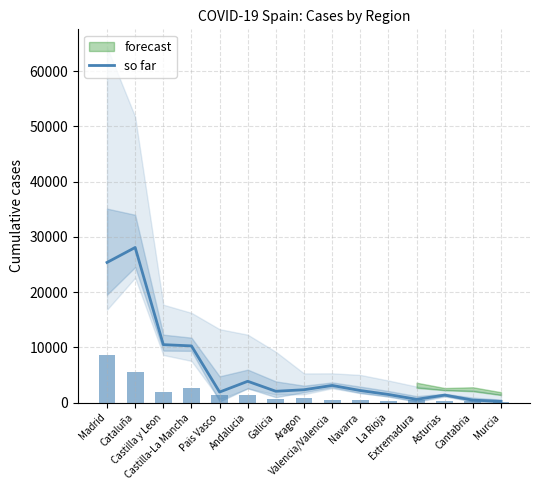

Is it true that the value at La Rioja is 1466?

True